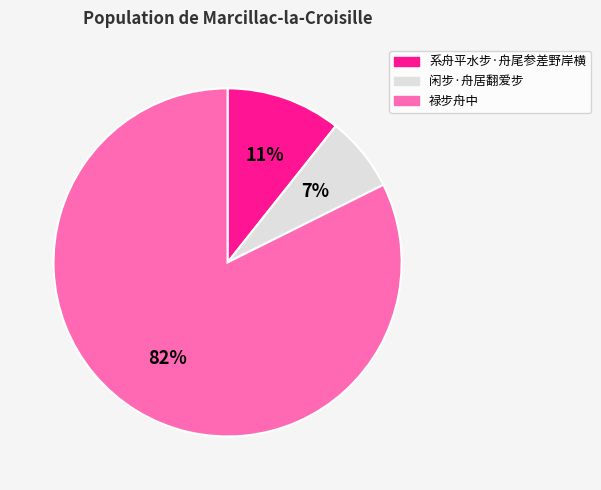

Rank the categories by value from highest to lowest.

禄步舟中, 系舟平水步·舟尾参差野岸横, 闲步·舟居翻爱步